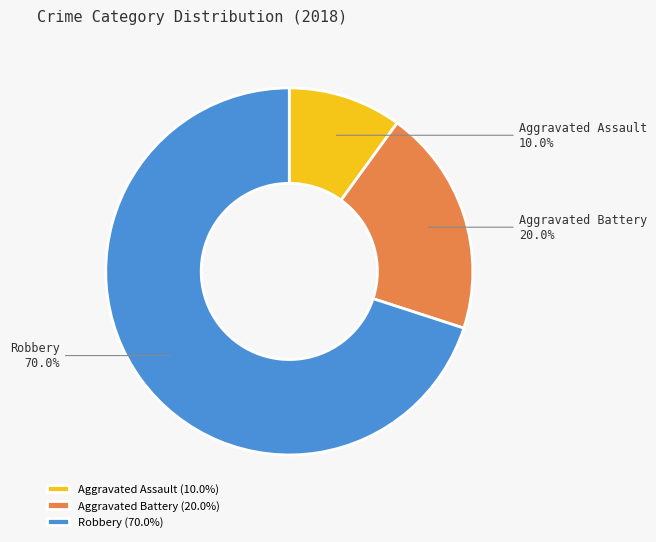

Between Aggravated Battery and Aggravated Assault, which is larger?

Aggravated Battery